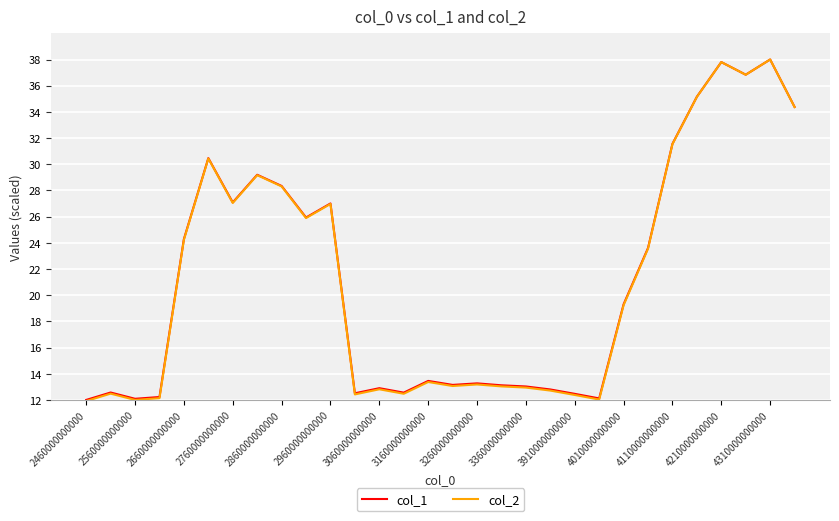

Does the chart have visible grid lines?

Yes